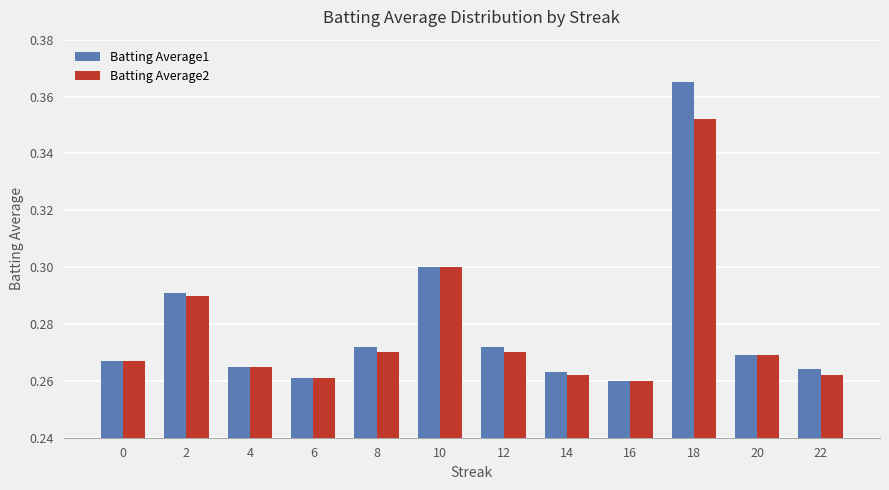

At which label does Batting Average1 reach its peak?

18